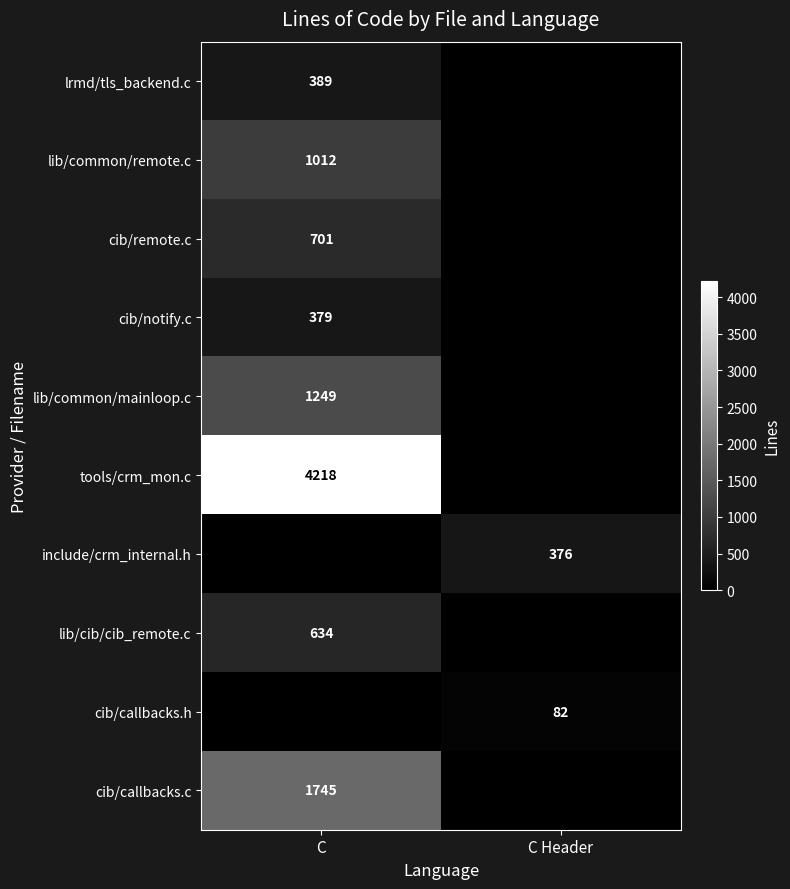

The cib/callbacks.c series shows 1745 at C. True or false?

True